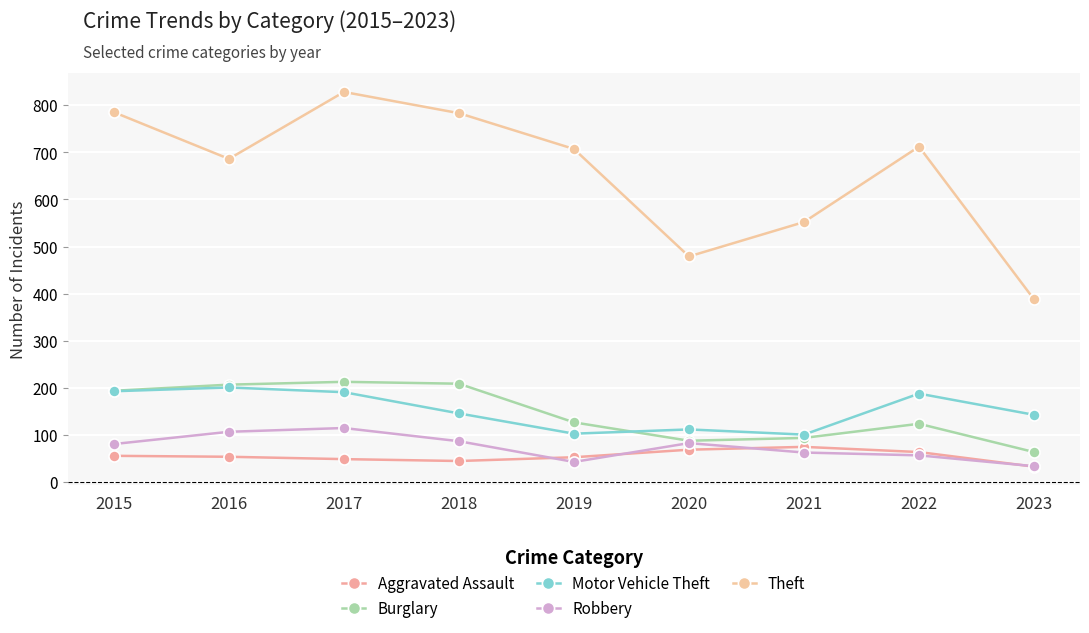

In Theft, how many points are lower than both neighbors (excluding endpoints)?

2